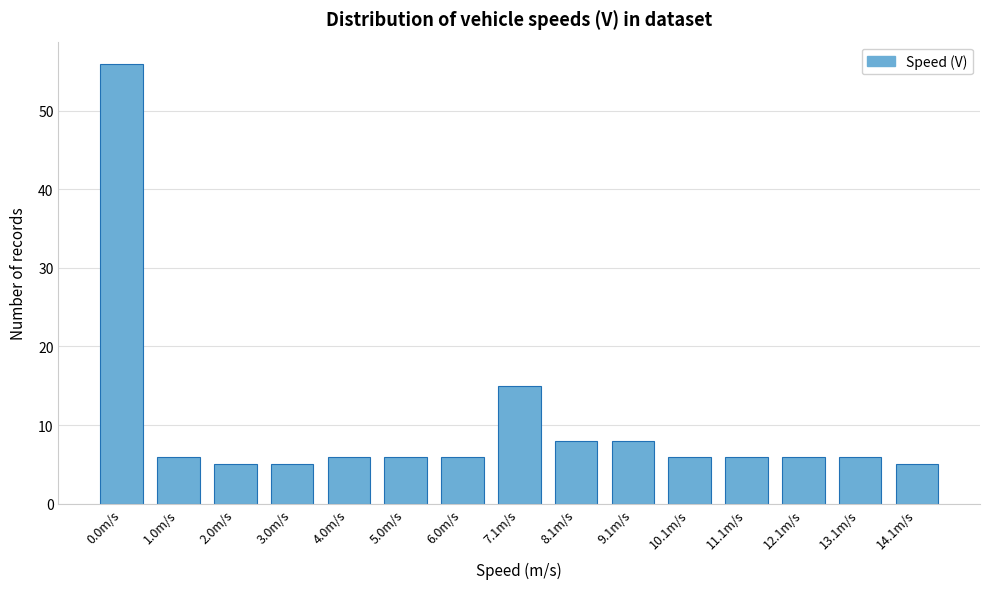

Reading left to right, list all the values displayed in this chart.

0.0m/s=56	1.0m/s=6	2.0m/s=5	3.0m/s=5	4.0m/s=6	5.0m/s=6	6.0m/s=6	7.1m/s=15	8.1m/s=8	9.1m/s=8	10.1m/s=6	11.1m/s=6	12.1m/s=6	13.1m/s=6	14.1m/s=5